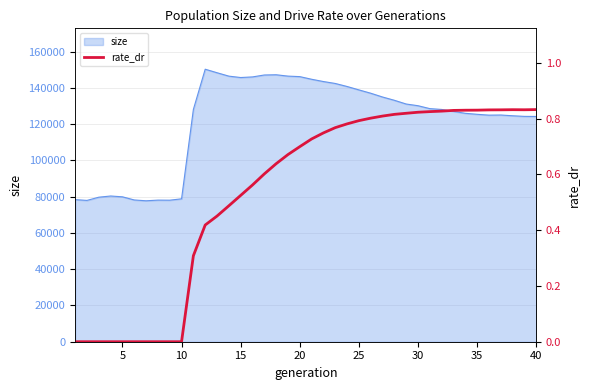

What is the highest value of the size series?

150296